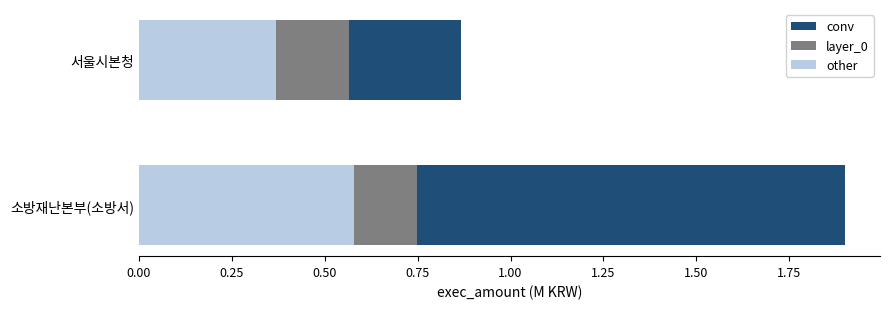

What is the total value across all series at 서울시본청?

0.9